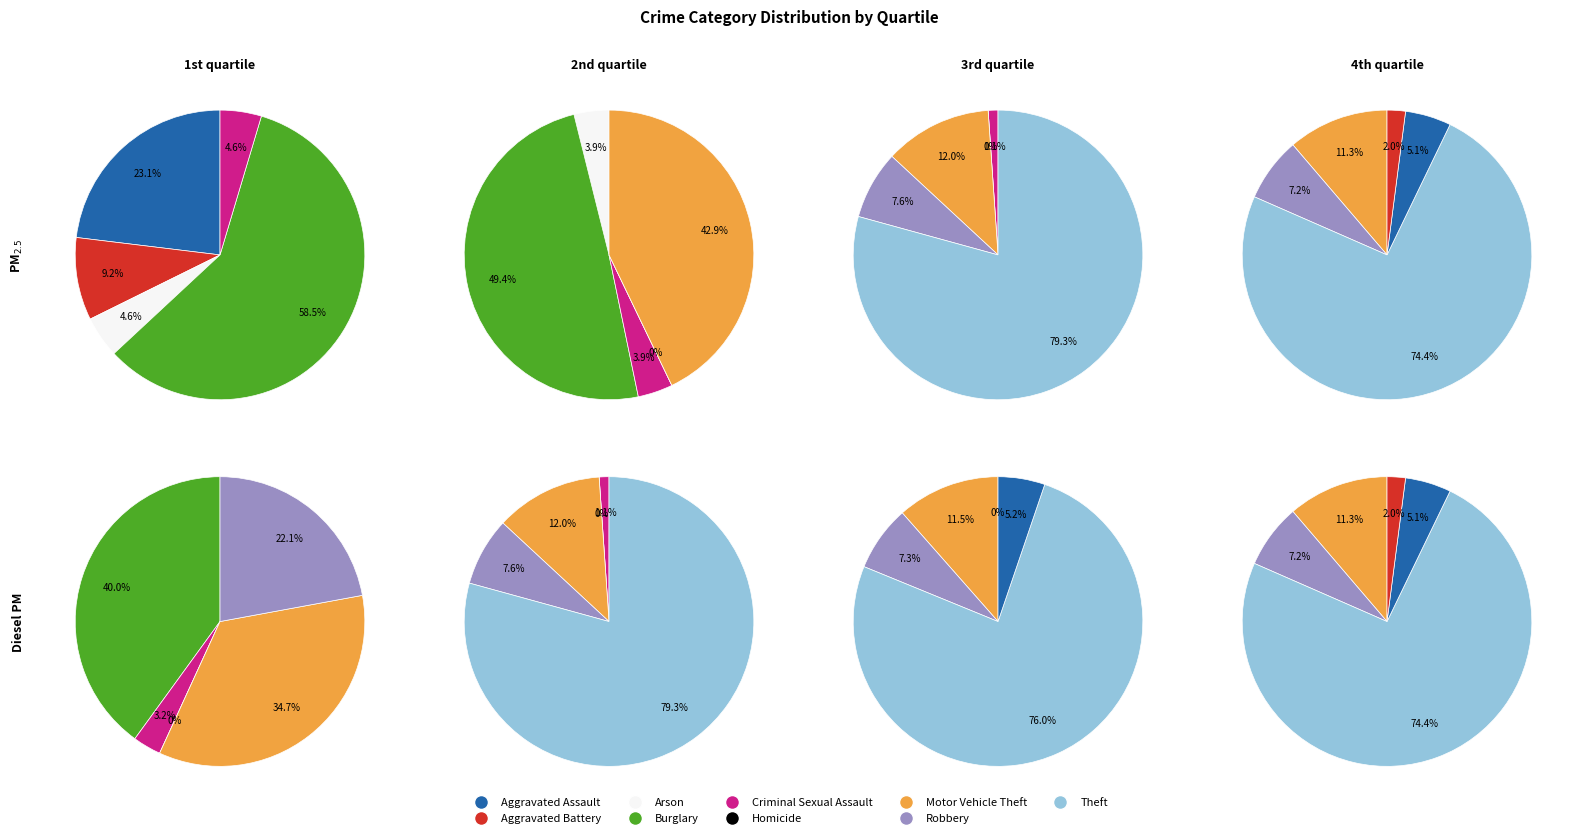

Count the number of slices in the pie.

9